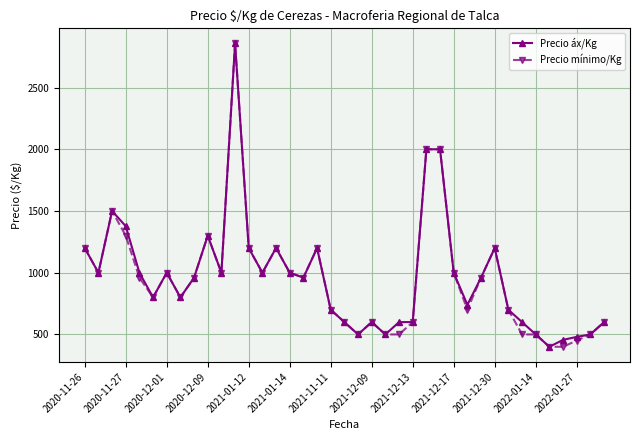

What is the value of the Precio mínimo/Kg point at the 5th from the left?

960